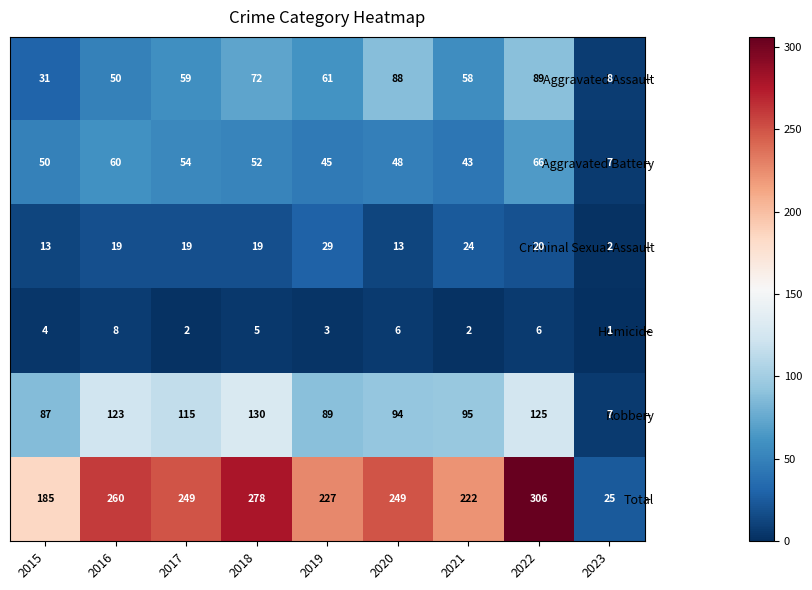

Which category has the lowest value in the Aggravated Assault series?

2023